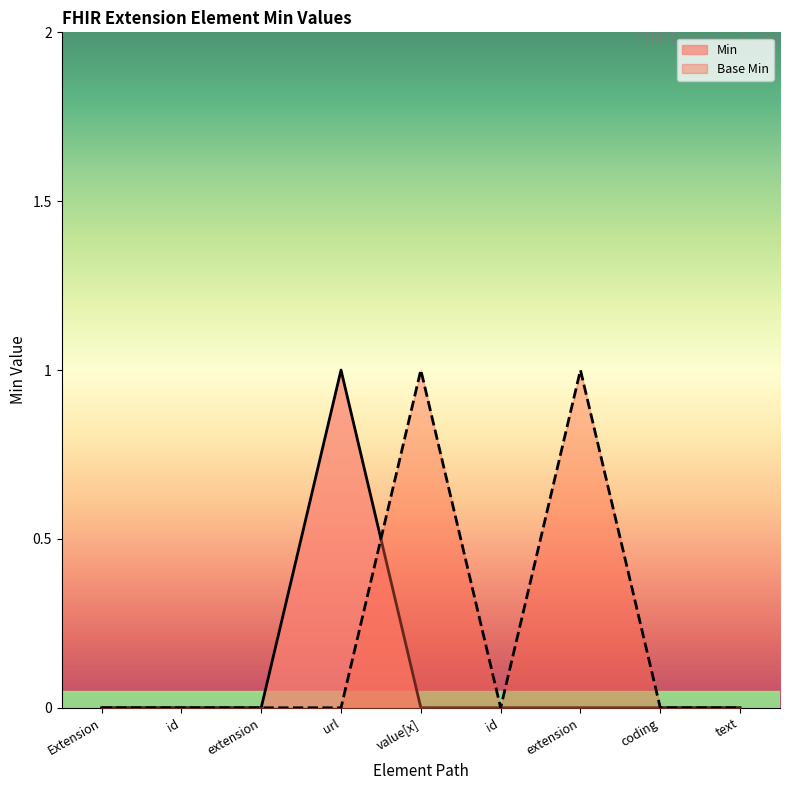

Which has a higher value, Extension or text?

Extension